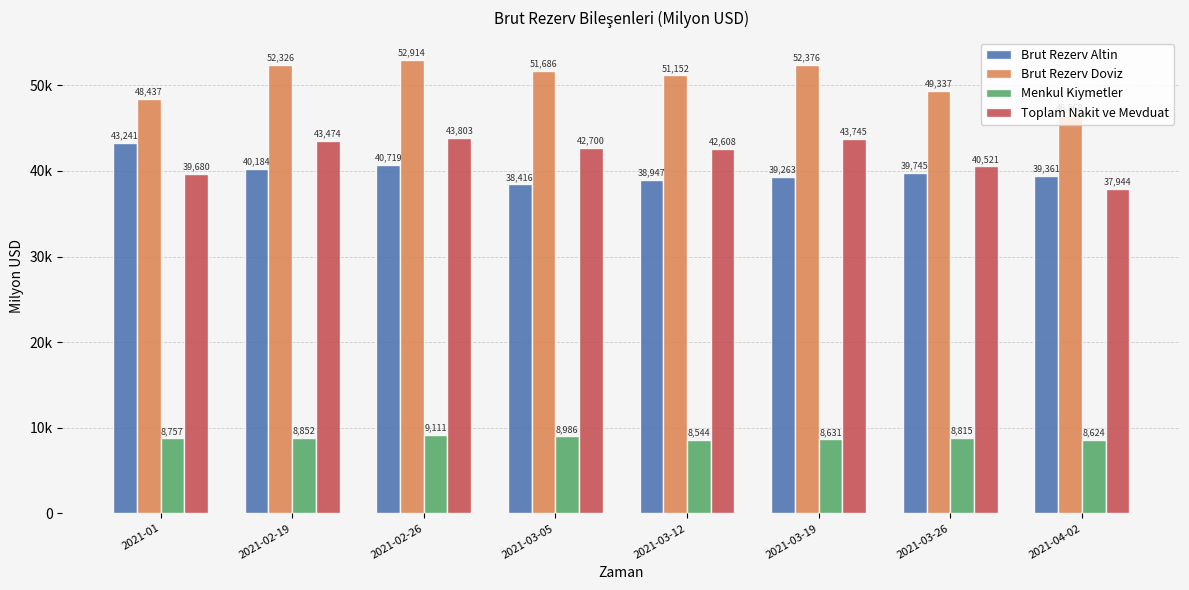

Which category has the lowest value across all series?

2021-03-12